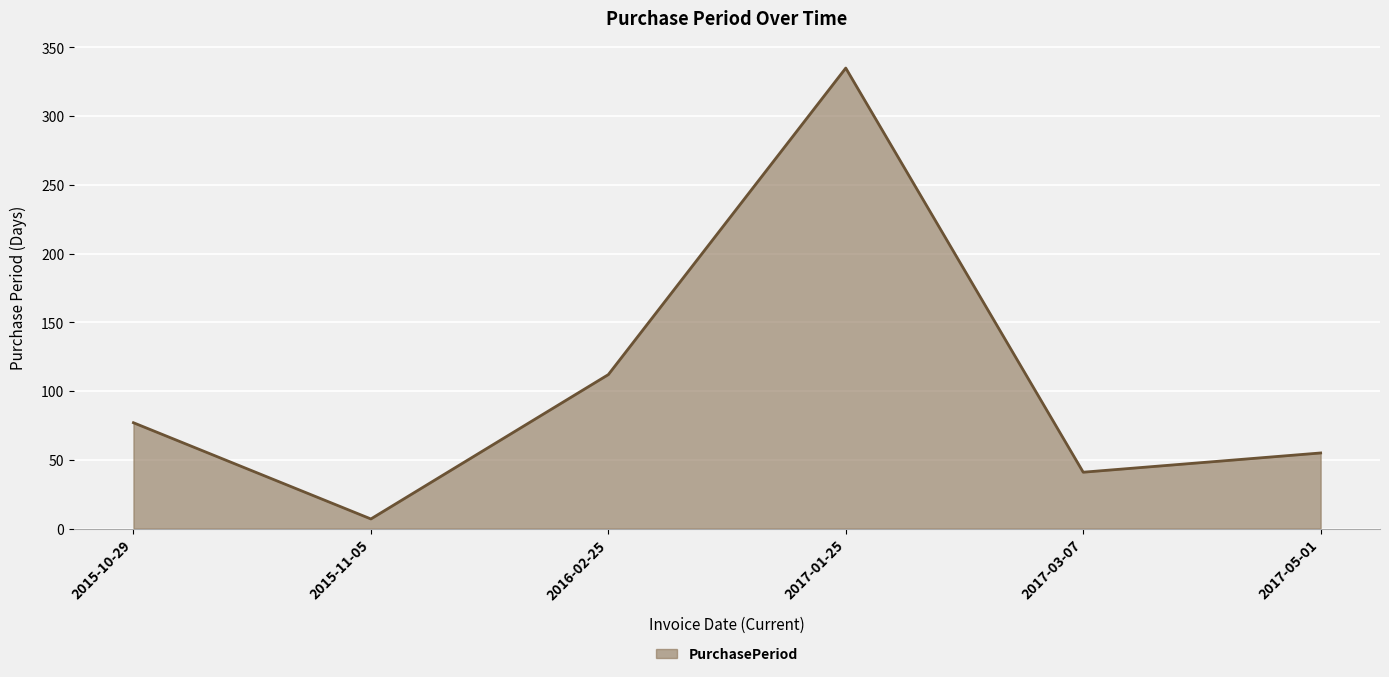

How many interior local peaks (higher than both neighbors) does the data have?

1